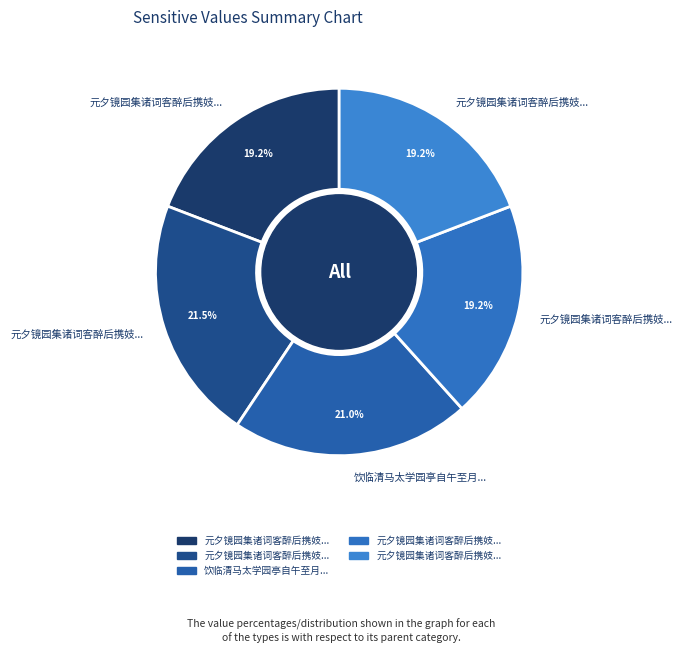

To the nearest percent, what is the difference between the largest and smallest slice percentages?

2%